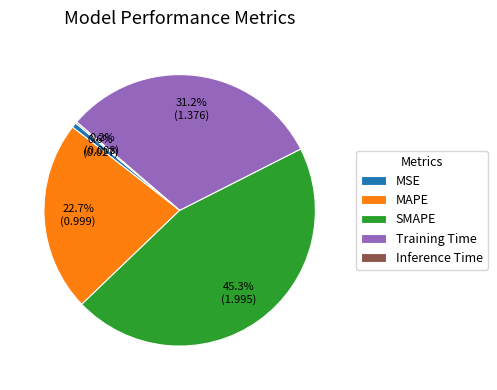

Between Training Time and MAPE, which is larger?

Training Time